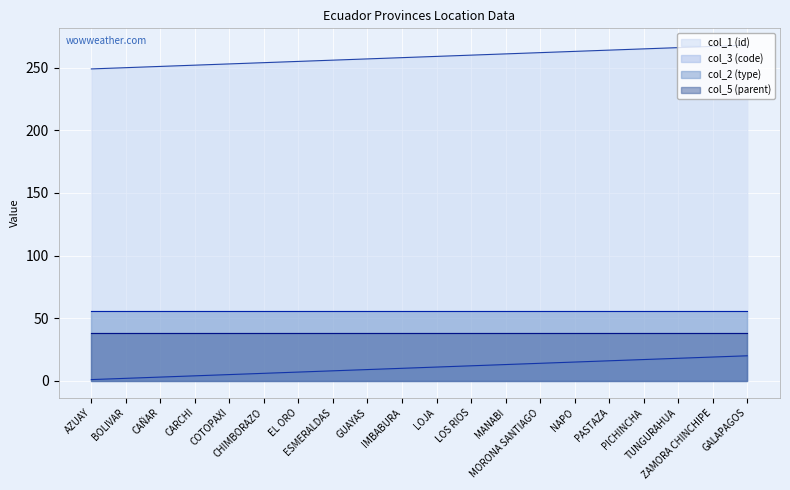

Which has a higher value, GUAYAS or EL ORO?

GUAYAS